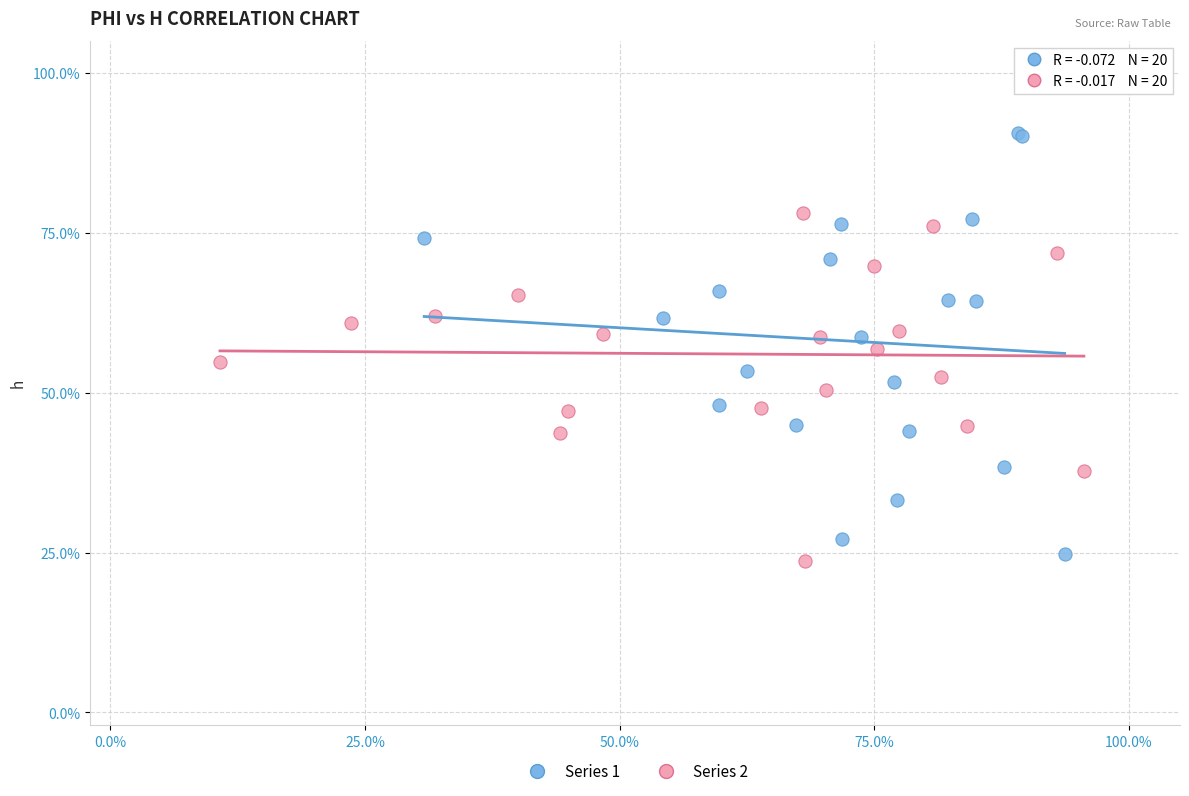

Which series has the widest spread of Y values?

Series 1